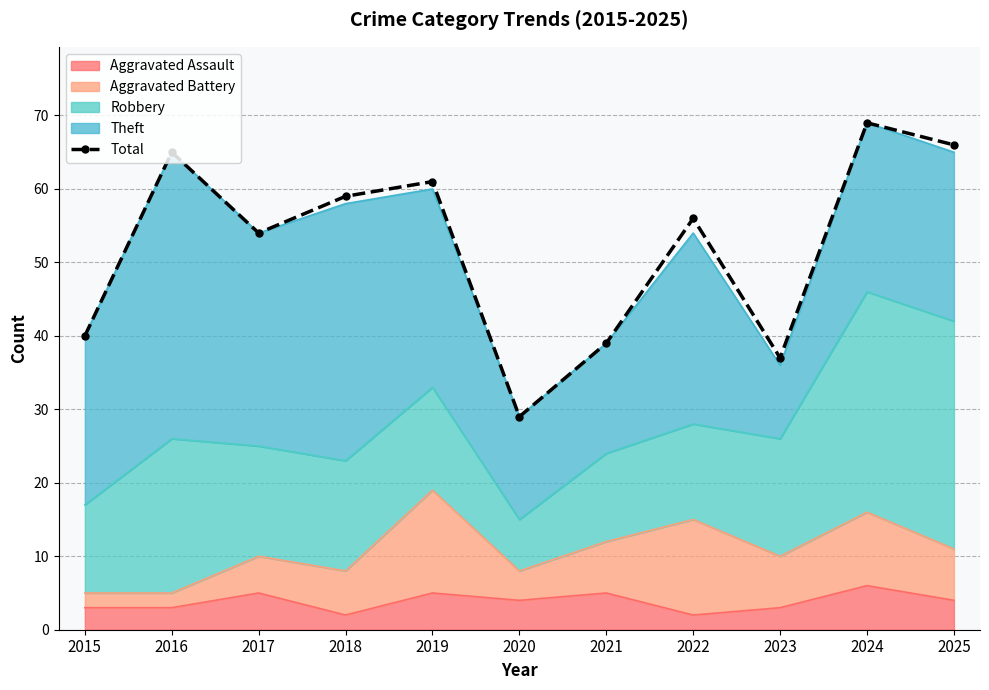

Reading right to left, transcribe all the data shown in this chart.

2025=66	2024=69	2023=37	2022=56	2021=39	2020=29	2019=61	2018=59	2017=54	2016=65	2015=40